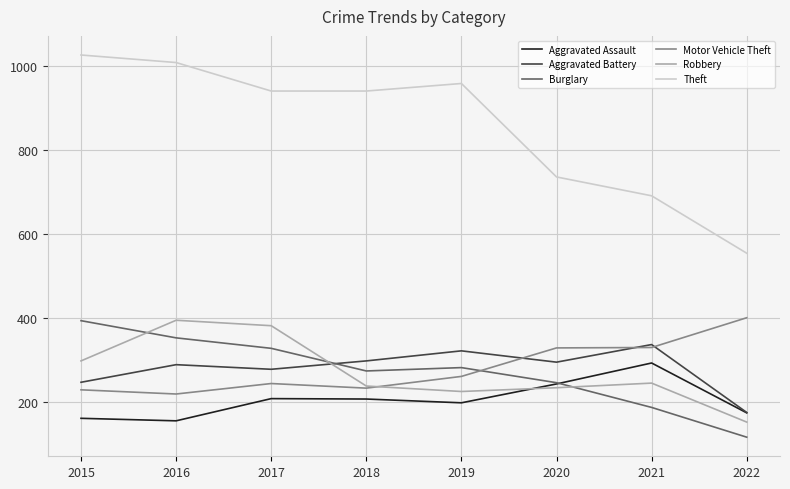

Is the value of Aggravated Battery at 2022 greater than the value of Burglary at 2017?

No